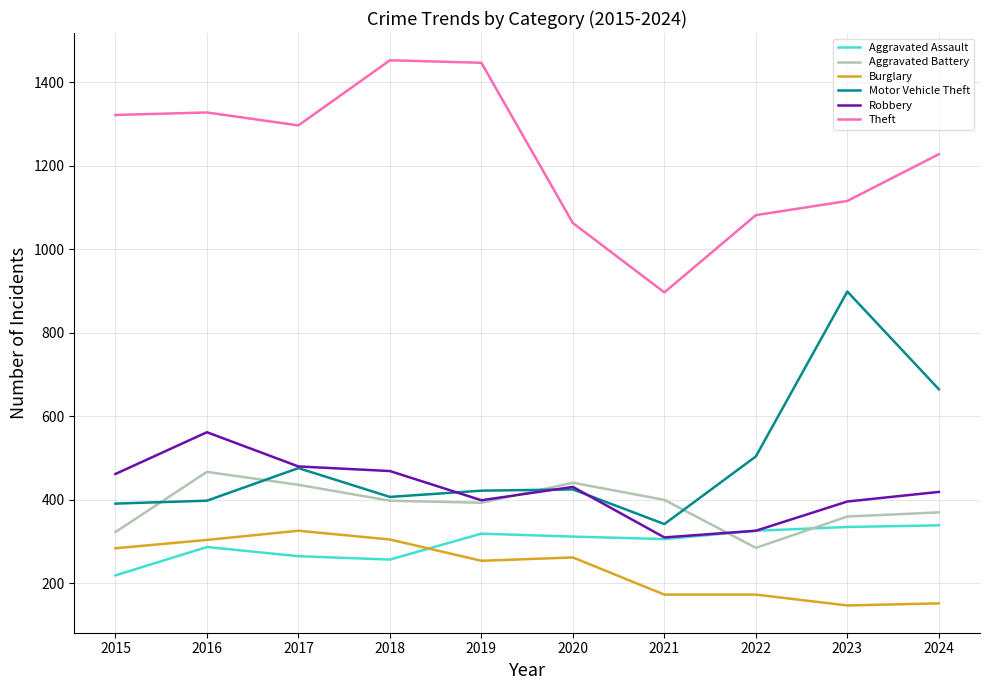

In Motor Vehicle Theft, how many points are lower than both neighbors (excluding endpoints)?

2